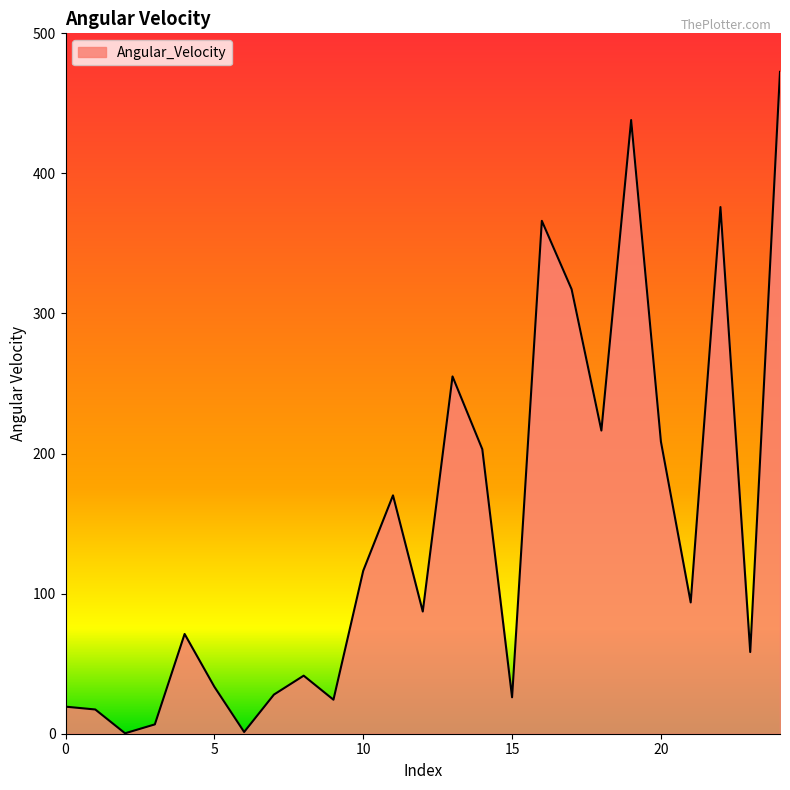

What is the difference between the maximum and minimum values?

472.2